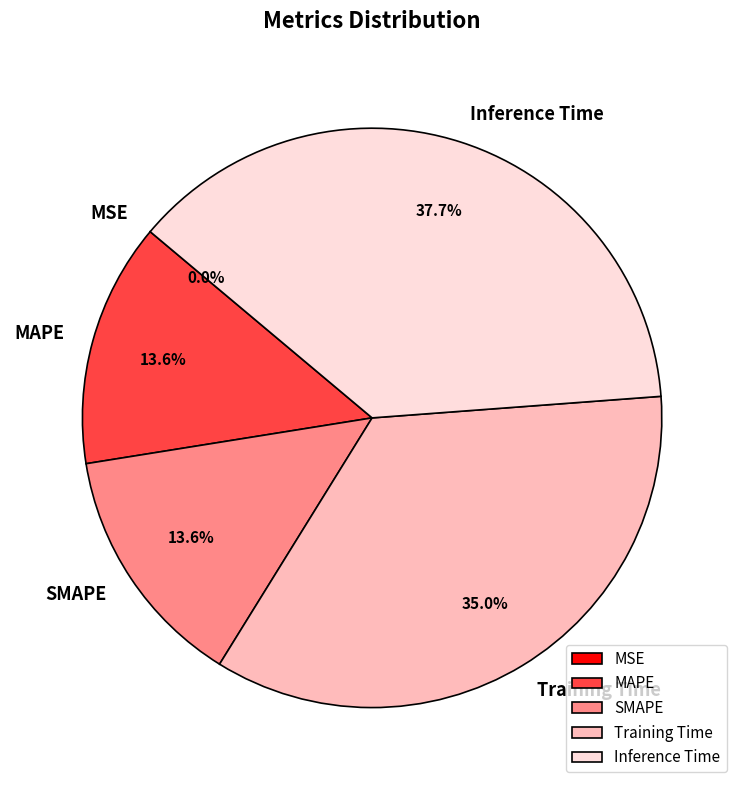

Which slice is the largest?

Inference Time